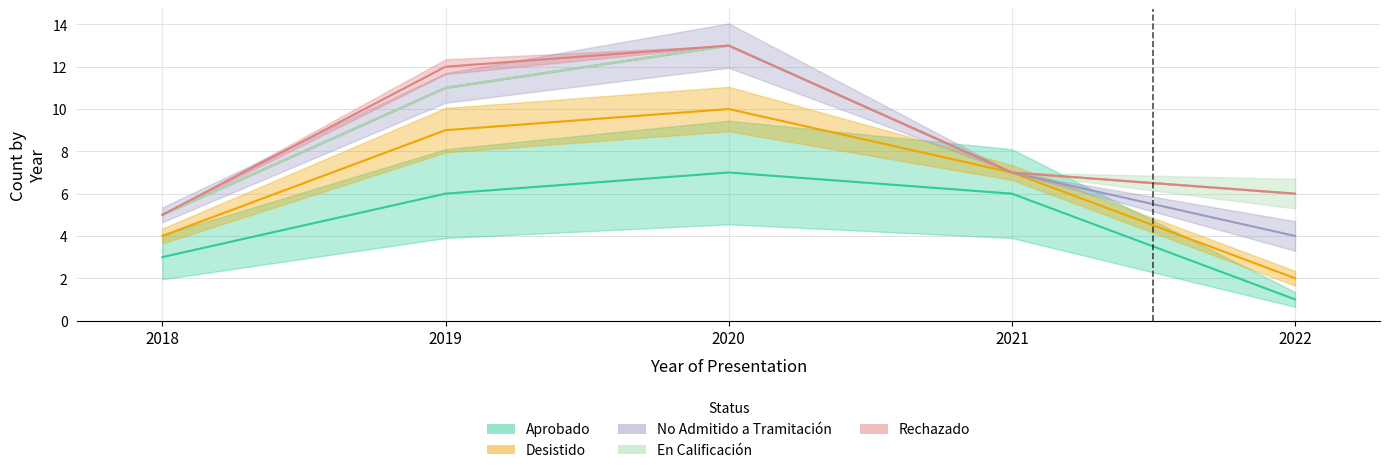

Is this an area chart (filled region under the line)?

No